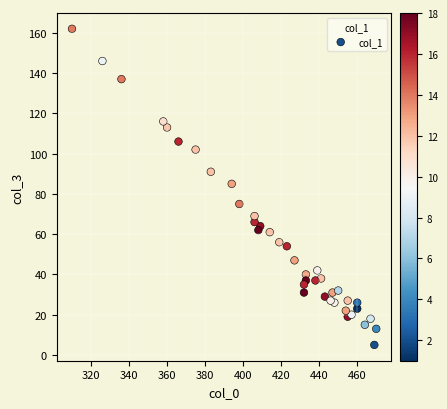

What is the range of X values (max minus min)?

160